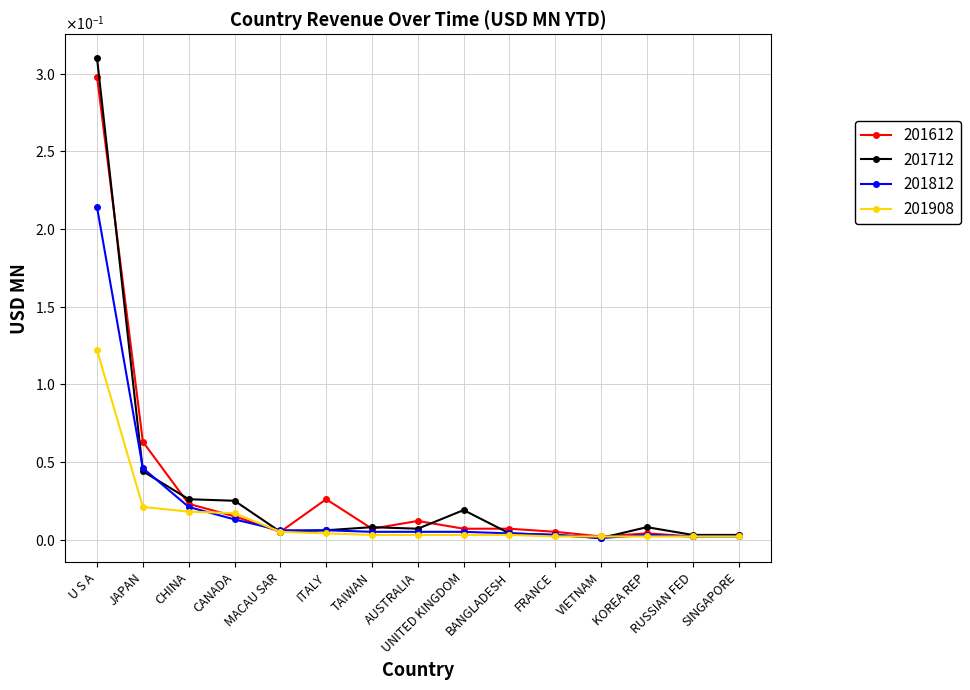

Which series has the largest range (max minus min)?

201712